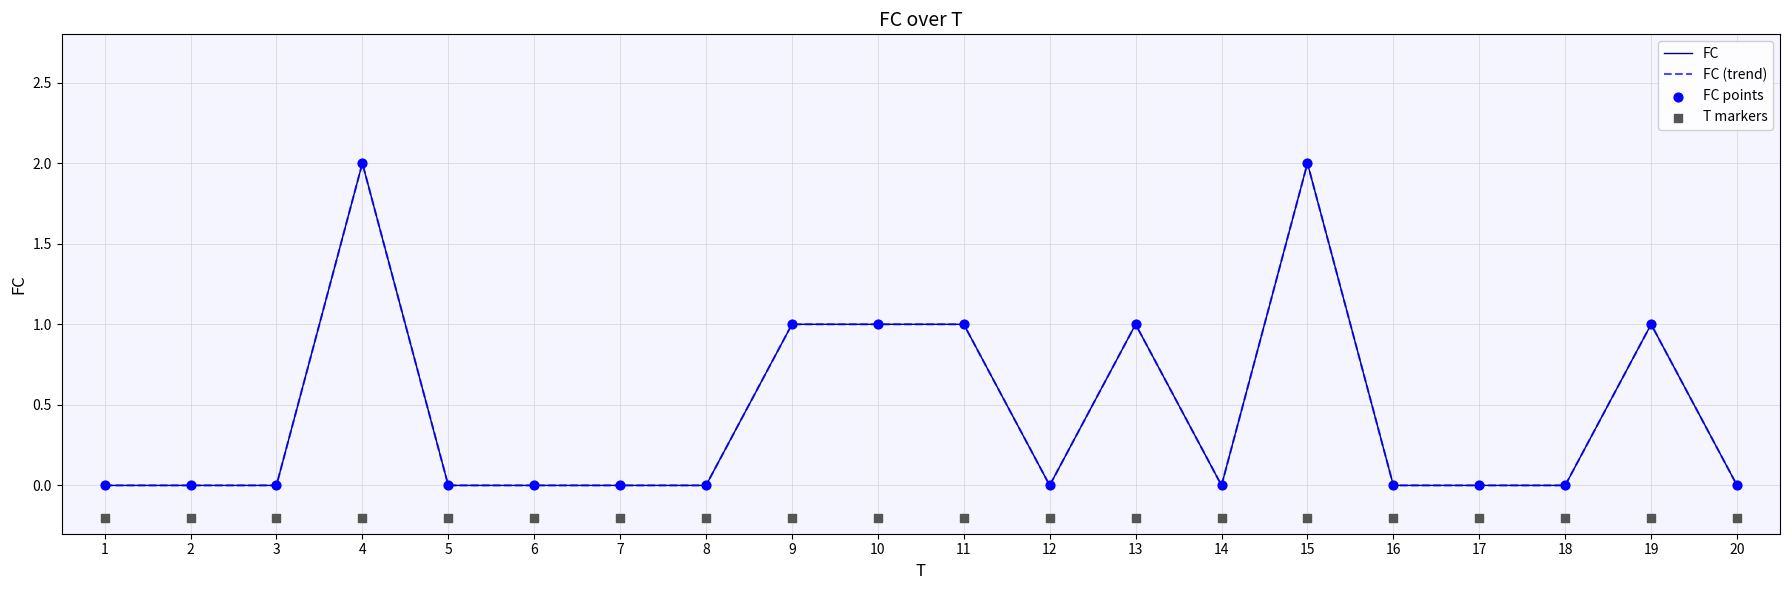

At which category is the sum across all series the highest?

4